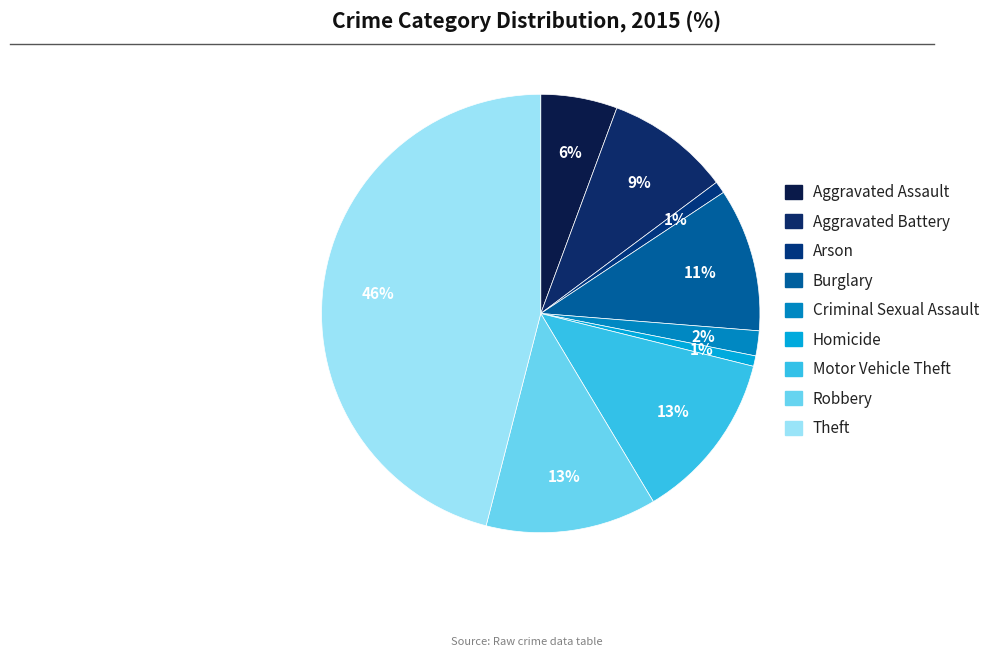

What is the largest slice in the pie chart?

Theft